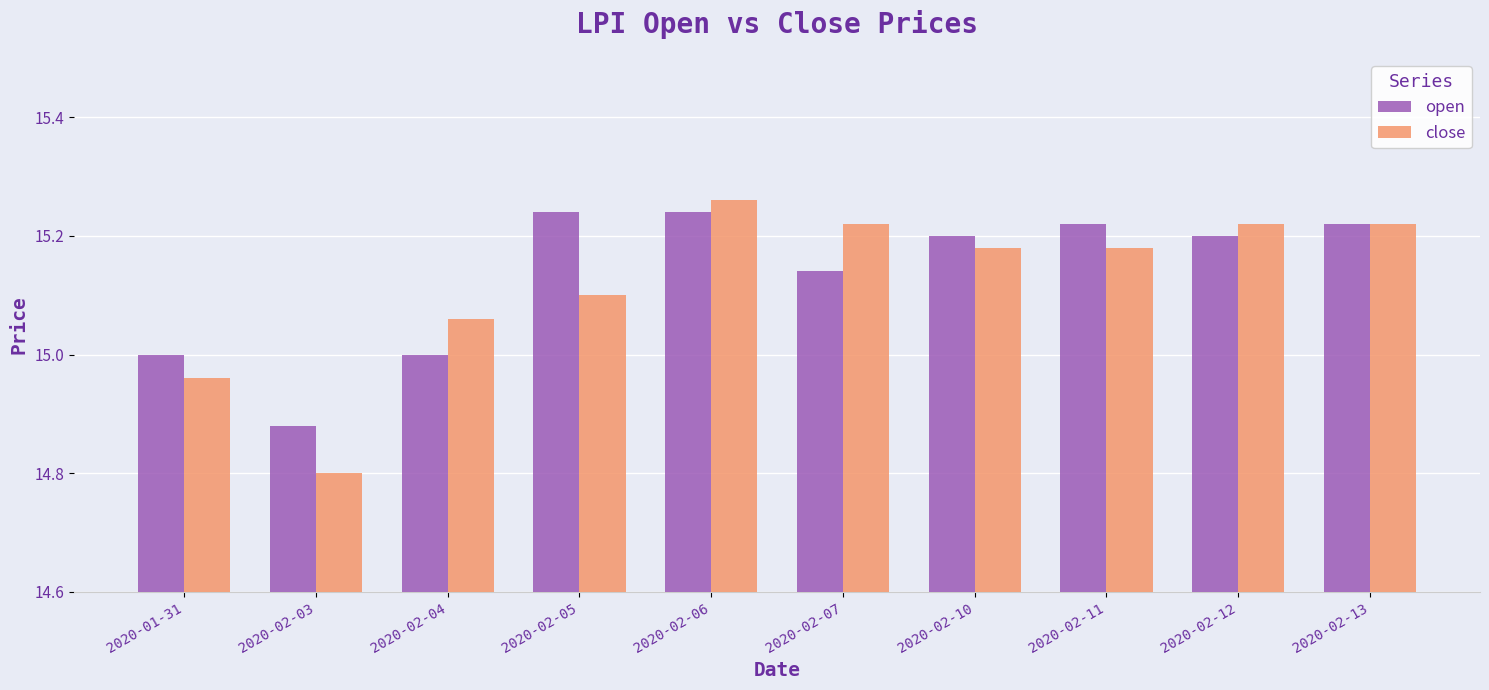

Is it true that close equals 24.3 at 2020-01-31?

False